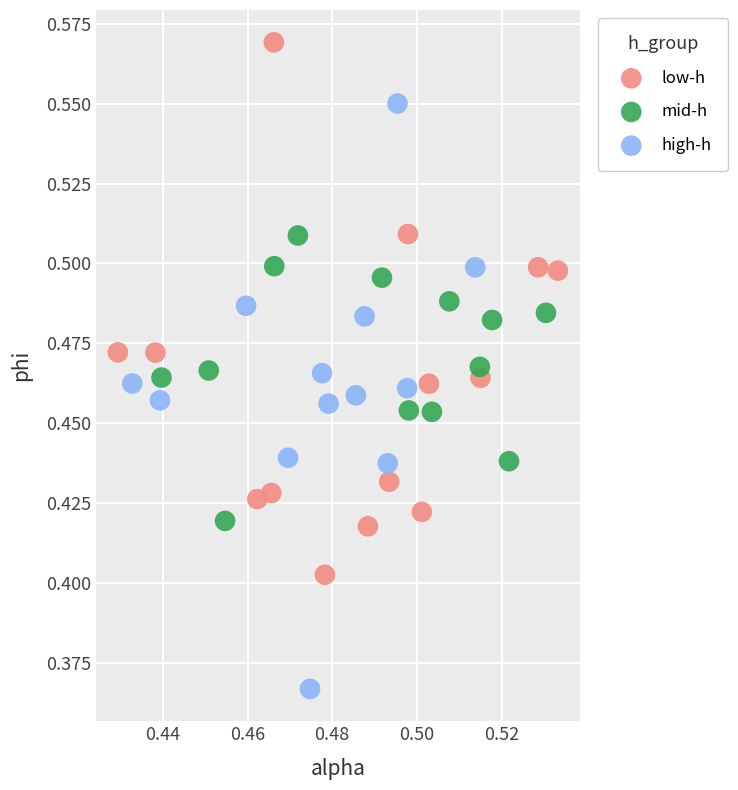

Which series reaches the maximum Y coordinate?

low-h